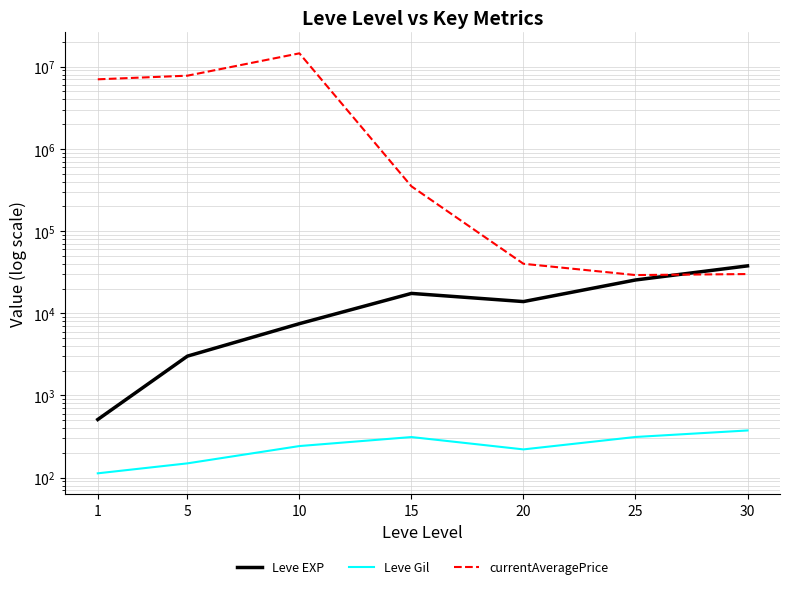

At how many categories does at least one series exceed 10290834?

1